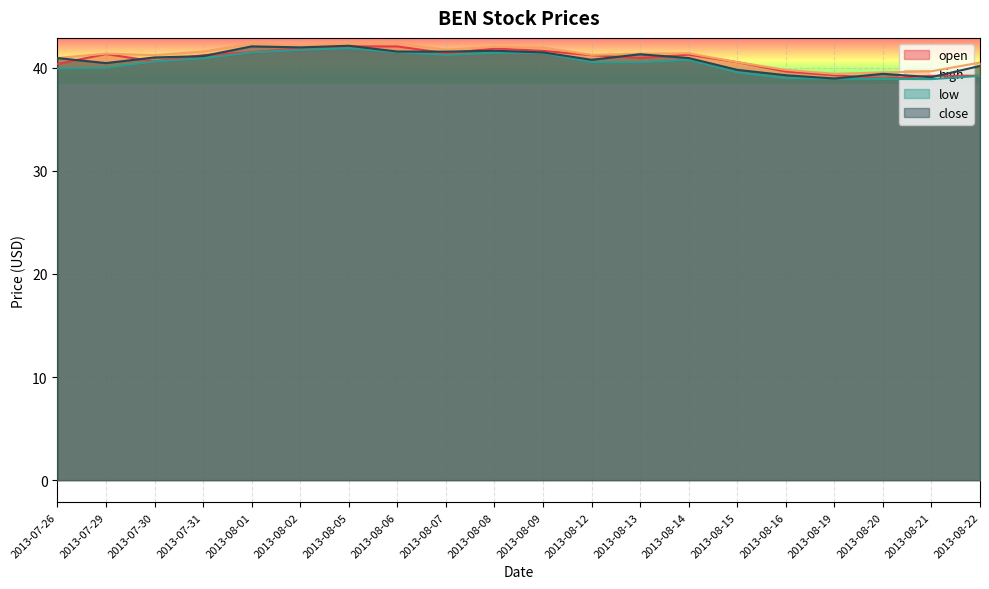

Is the value of low at 2013-08-20 greater than the value of close at 2013-08-21?

No